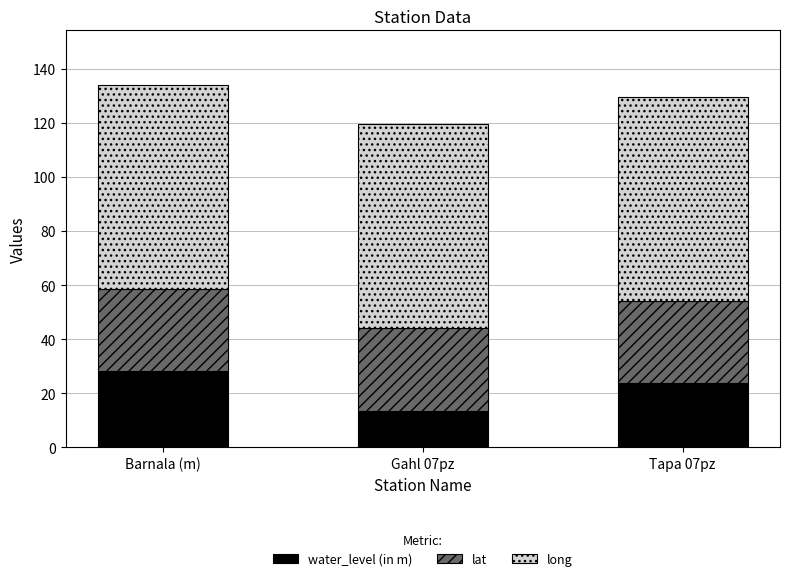

What is the difference between the maximum and minimum values in the water_level (in m) series?

14.7